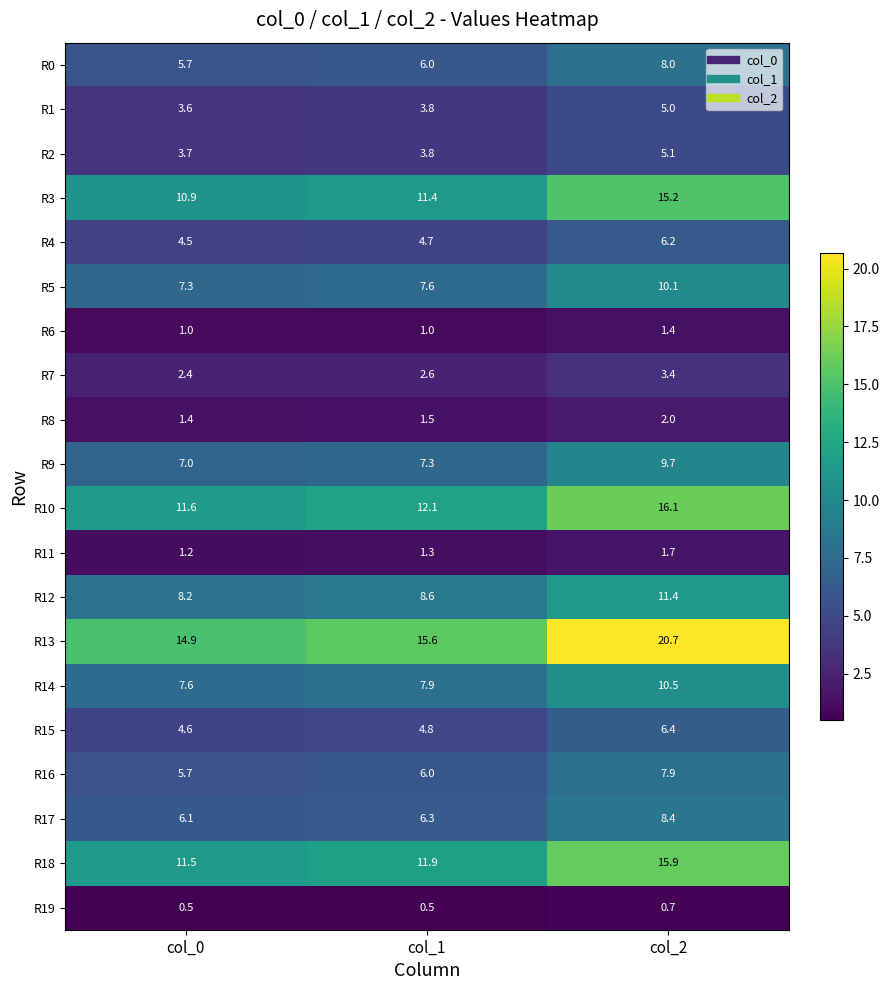

Which series has the largest total across all categories?

R13